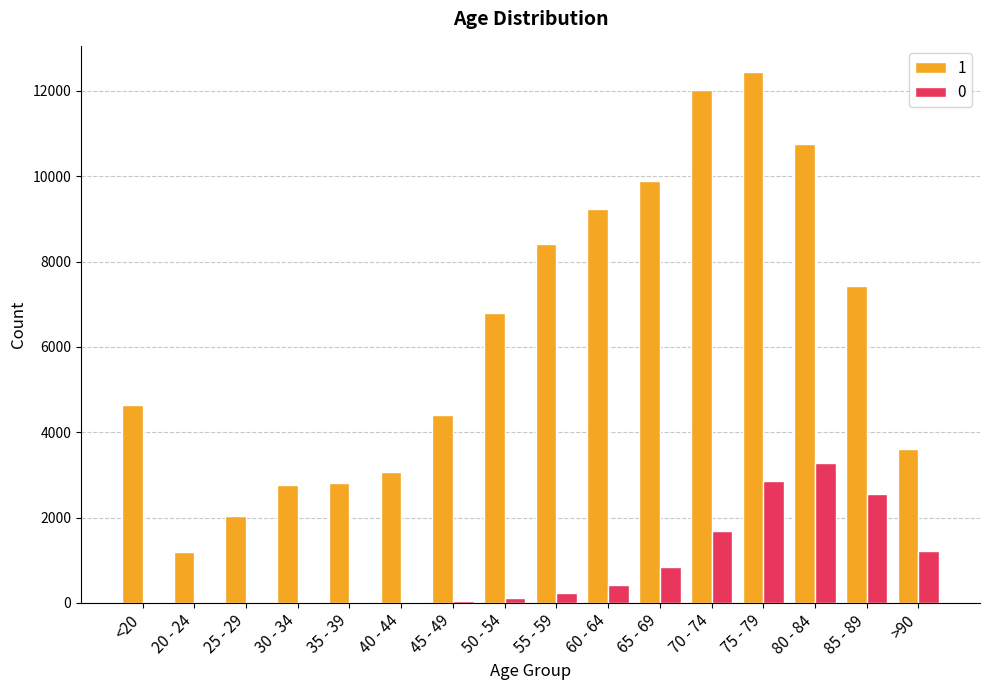

The value of 1 at 55 - 59 is 3706. True or false?

False